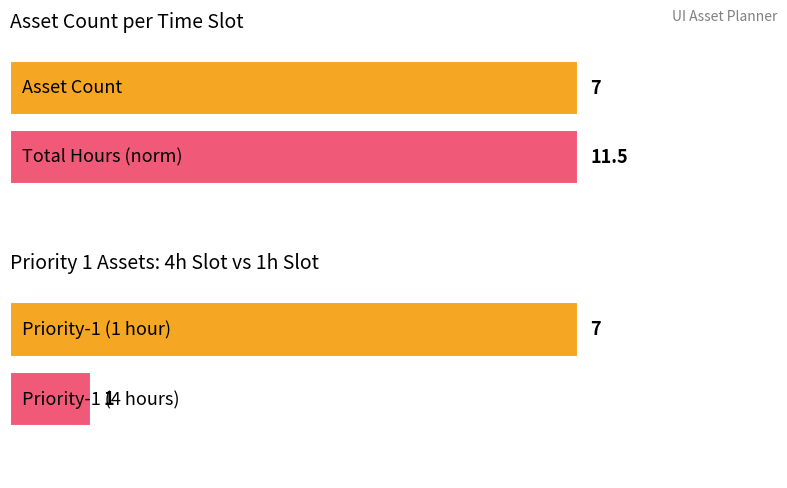

How many bars are there in each group?

2